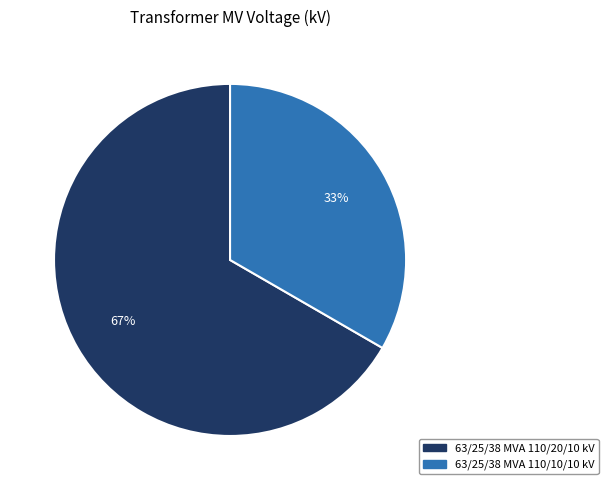

Combined, do 63/25/38 MVA 110/10/10 kV and 63/25/38 MVA 110/20/10 kV account for over 50%?

Yes